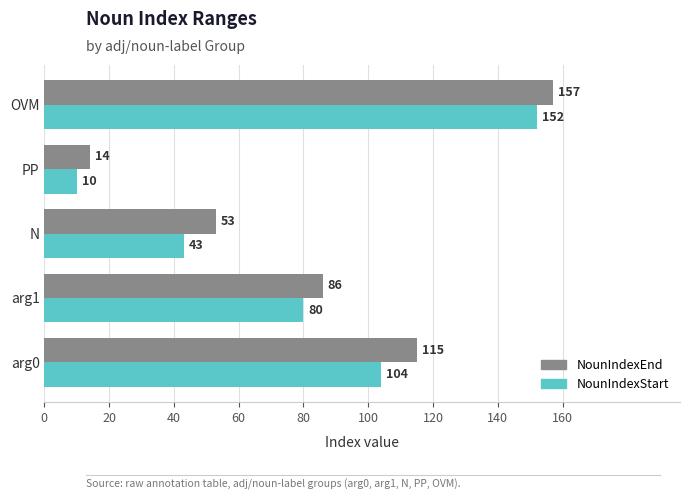

Rank the categories by NounIndexStart value from lowest to highest.

PP, N, arg1, arg0, OVM